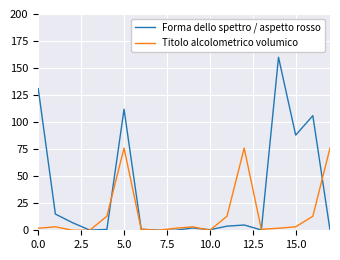

What is the maximum value shown in the chart?

160.0